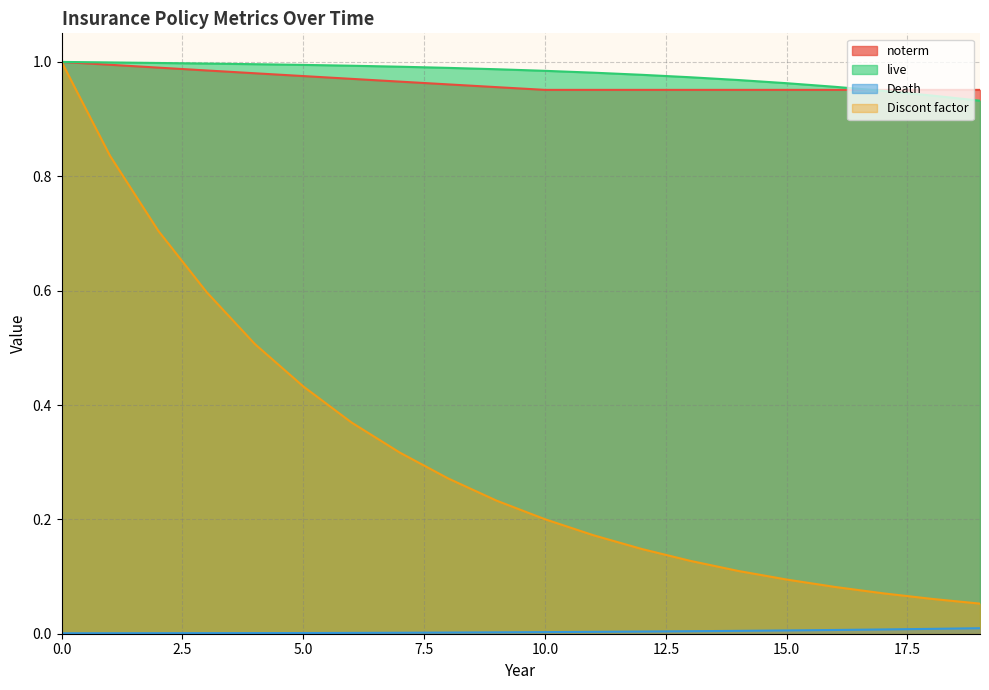

Which category has the lowest value in the Discont factor series?

19